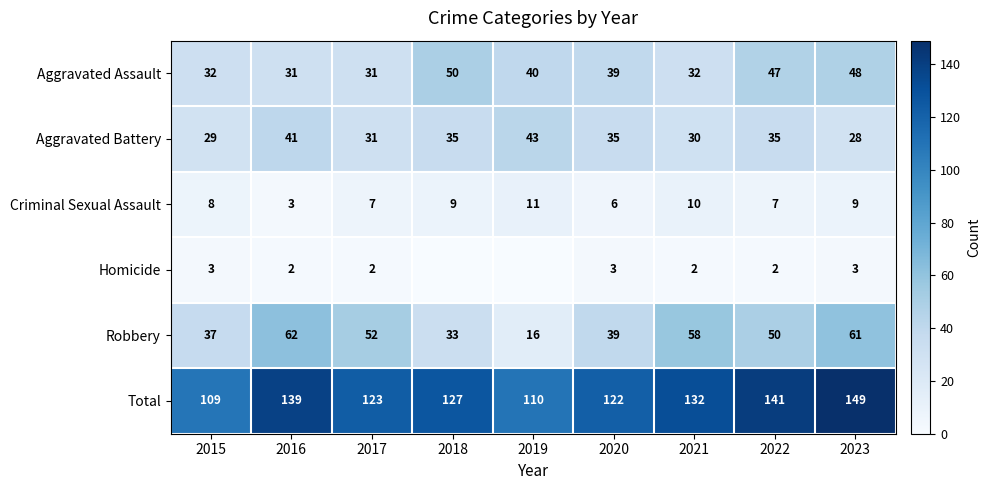

What is the maximum value for Aggravated Assault?

50